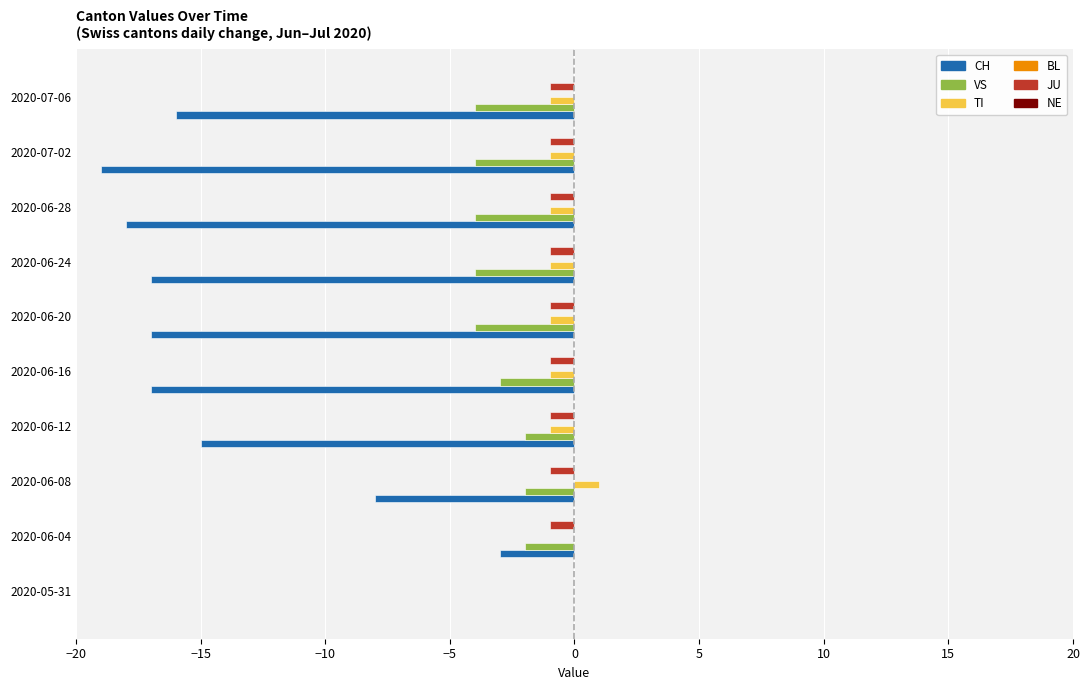

The VS series shows -4 at 2020-06-24. True or false?

True